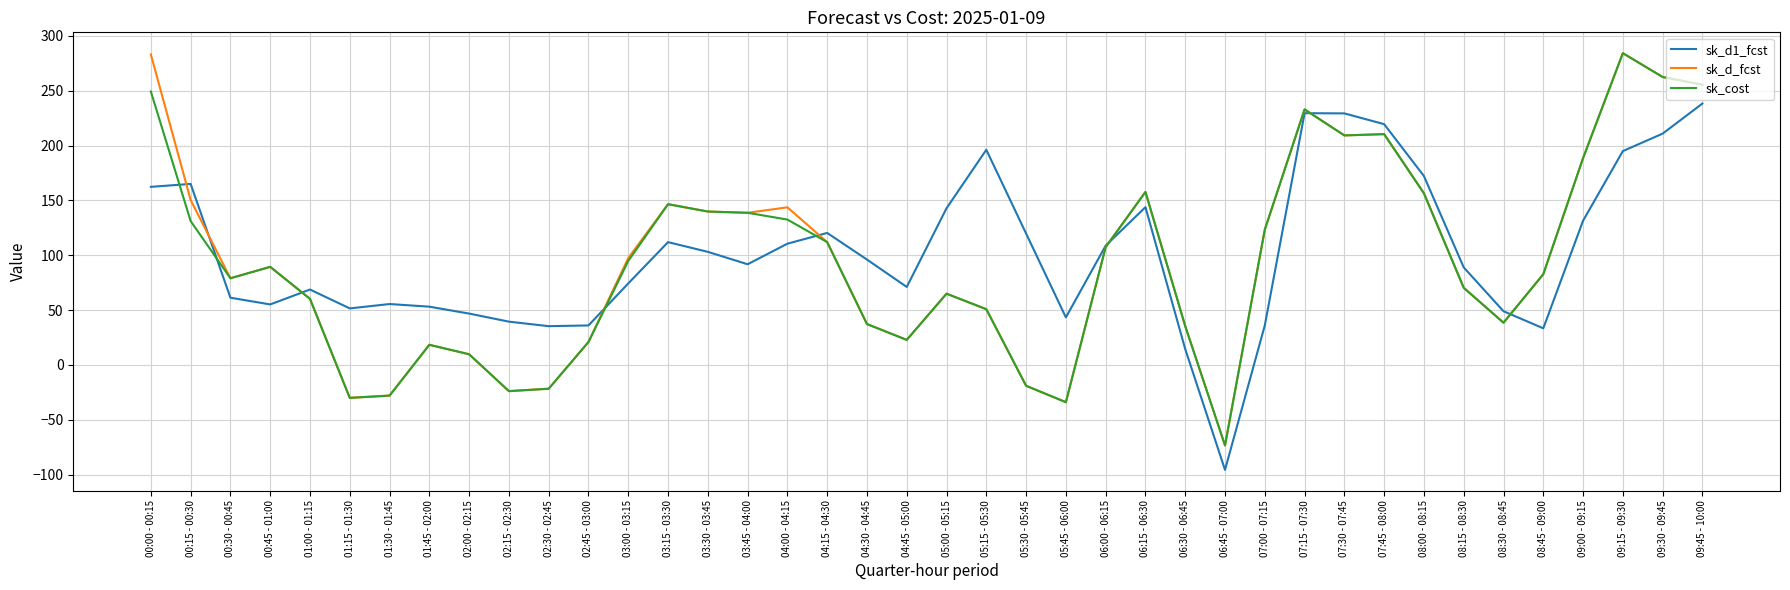

Is the value of sk_cost at 00:30 - 00:45 greater than the value of sk_d1_fcst at 05:00 - 05:15?

No